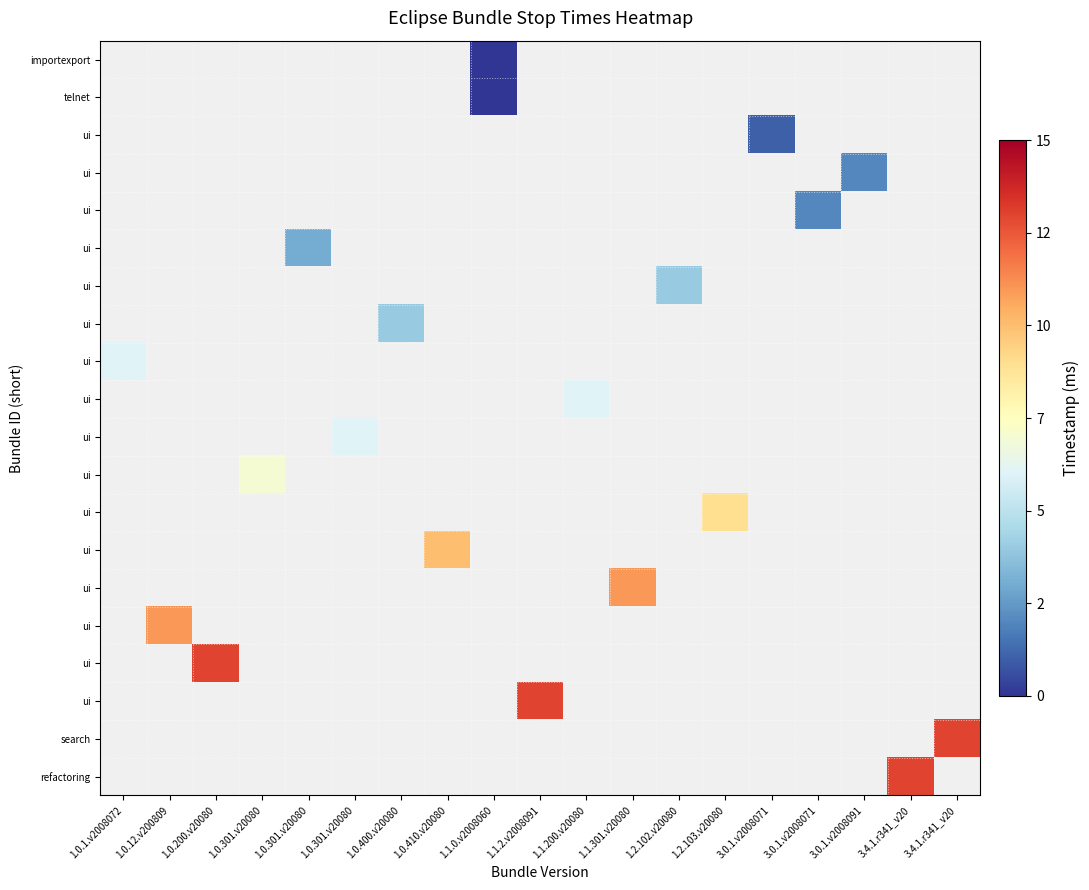

At which category does the chart reach its minimum across all series?

1.1.0.v2008060